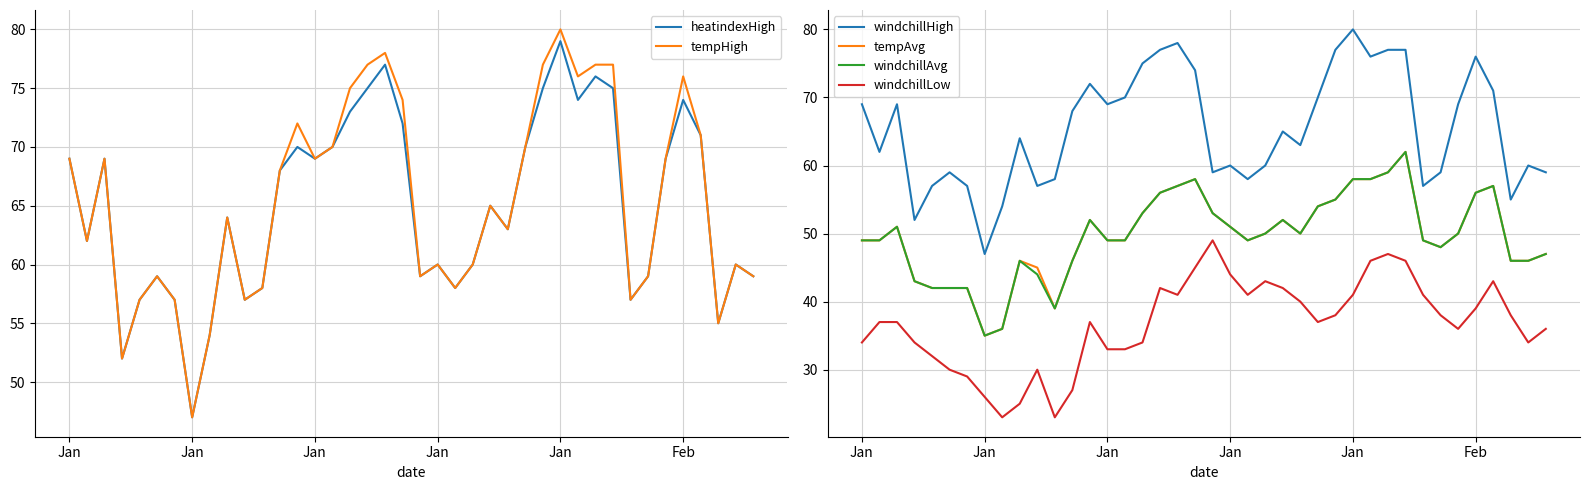

What is the value of the windchillHigh point at the 9th from the left?

54